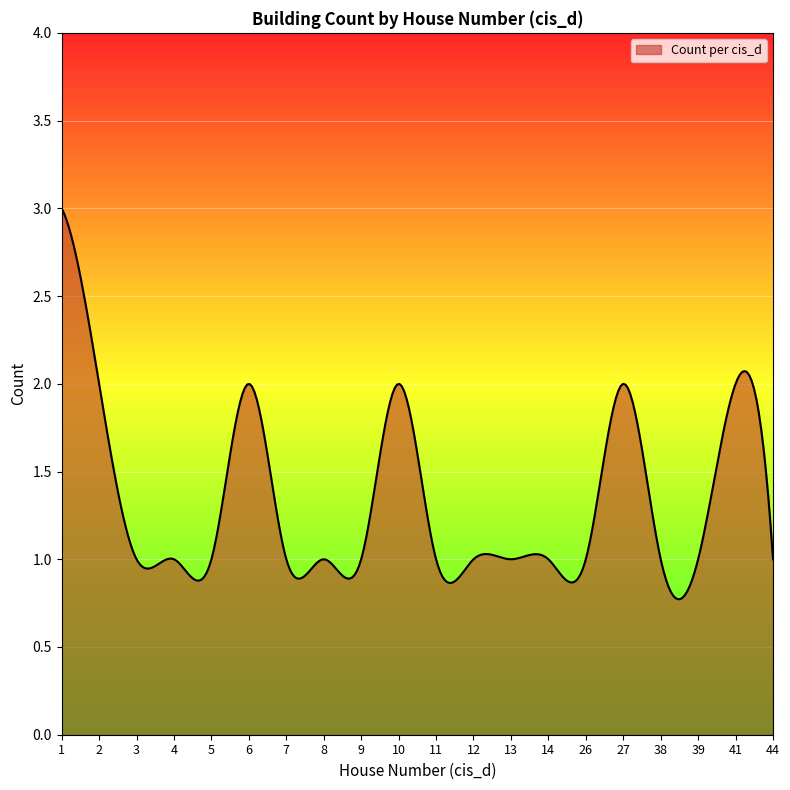

What is the difference between the maximum and minimum values?

2.2